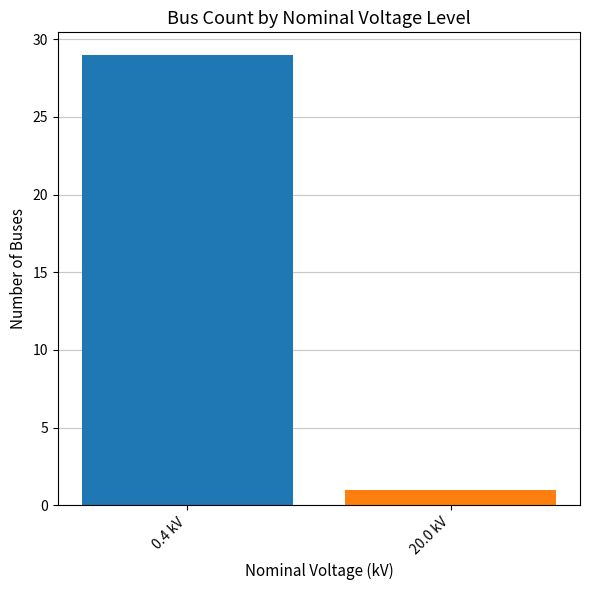

What value does the data have at 0.4 kV, to the nearest 10?

30